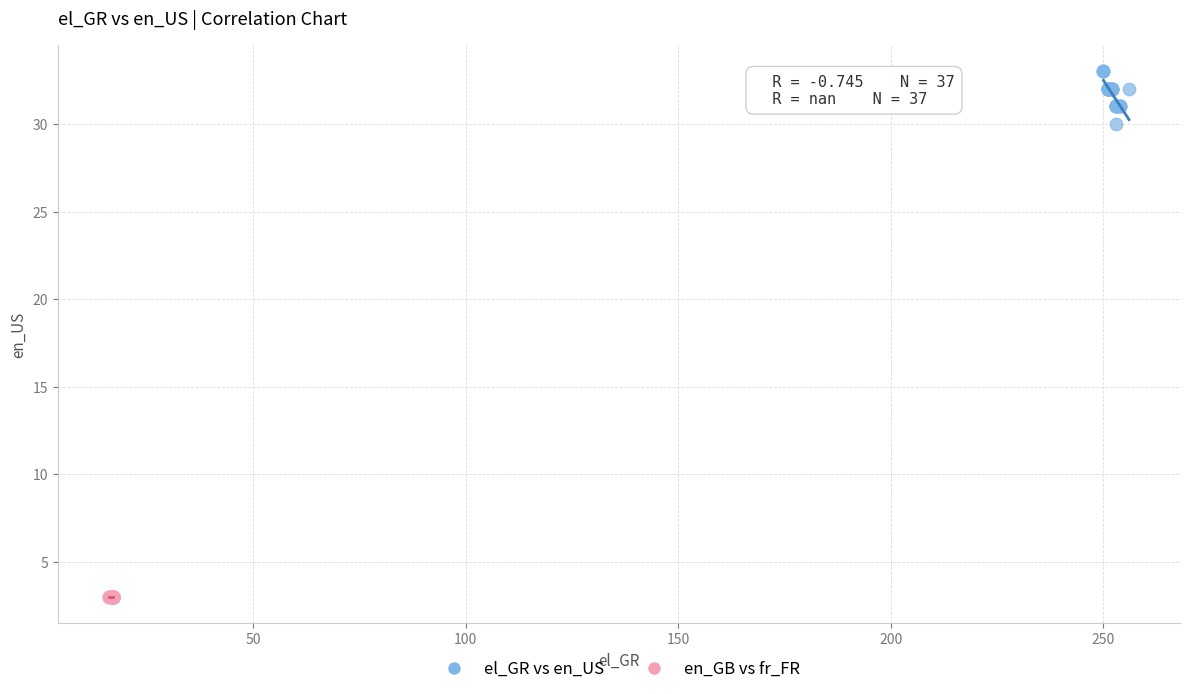

Which series reaches the minimum Y coordinate?

en_GB vs fr_FR